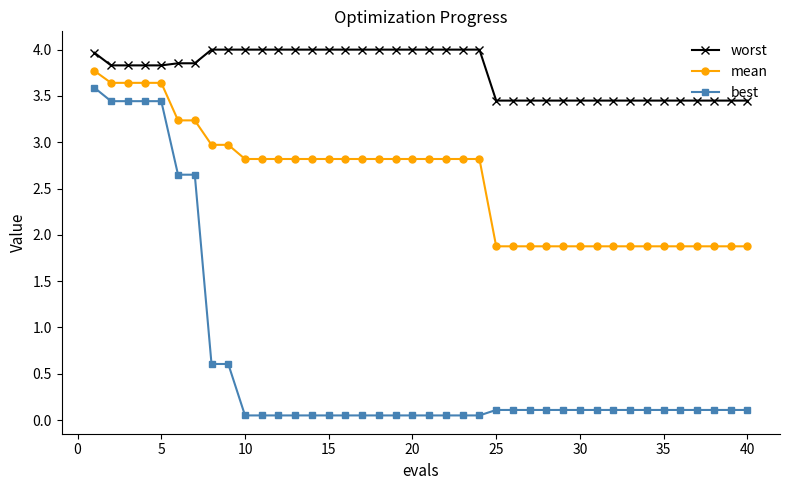

True or false: worst and mean cross at least once.

False